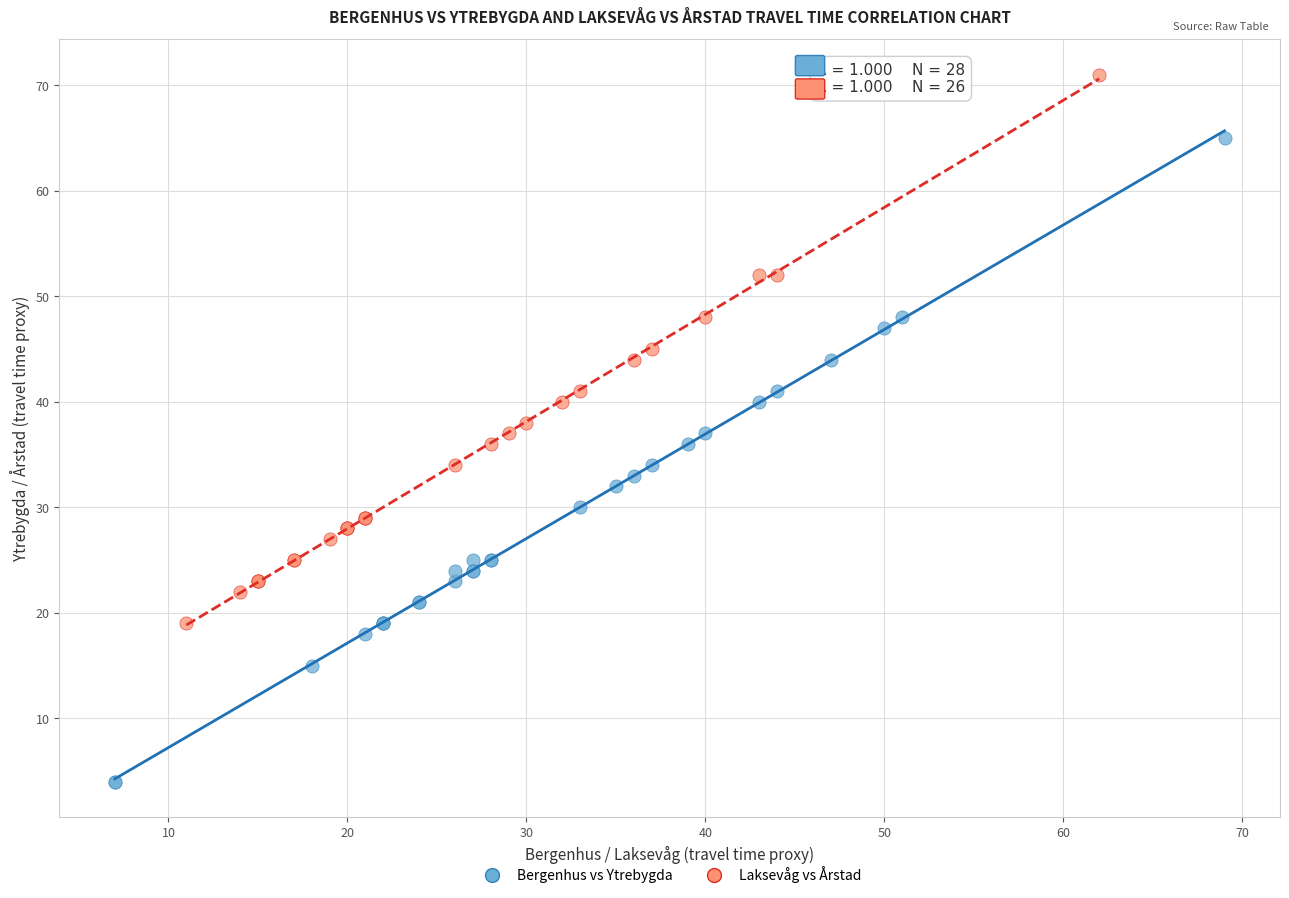

Which series contains the highest Y value?

Laksevåg vs Årstad